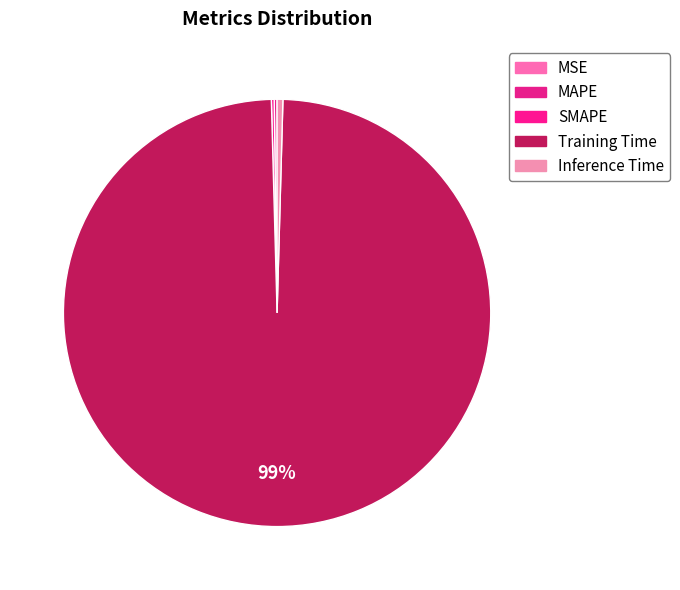

How many slices are in this pie chart?

5